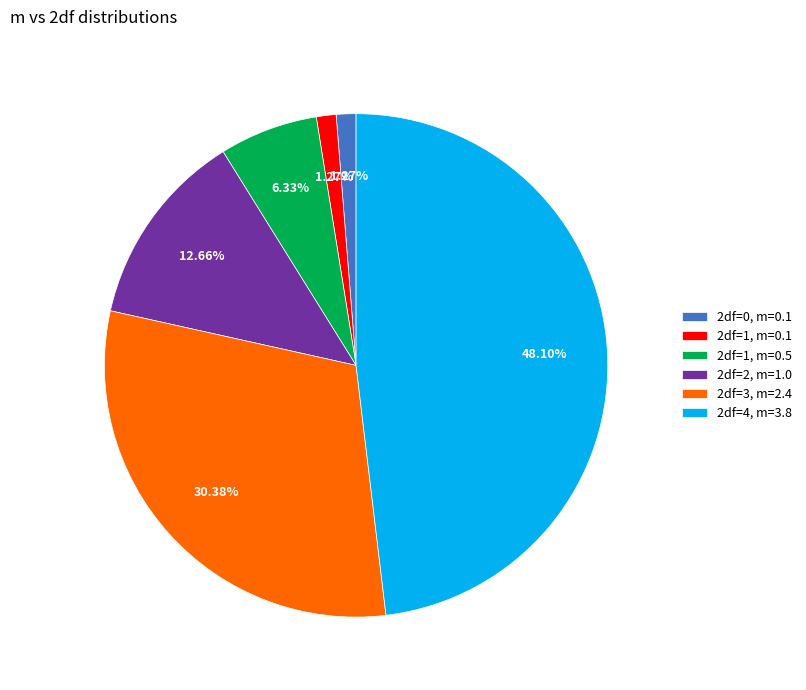

Is there any slice that represents more than half of the pie?

No